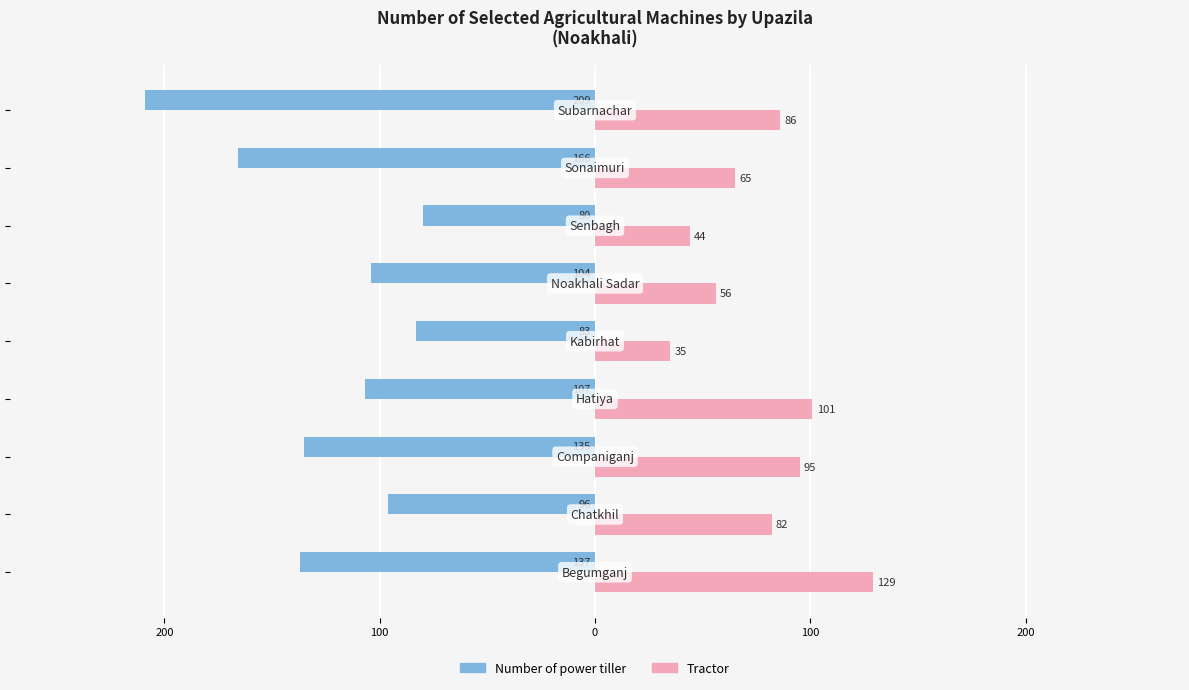

Rank the series by their average value, from lowest to highest.

Number of power tiller, Tractor